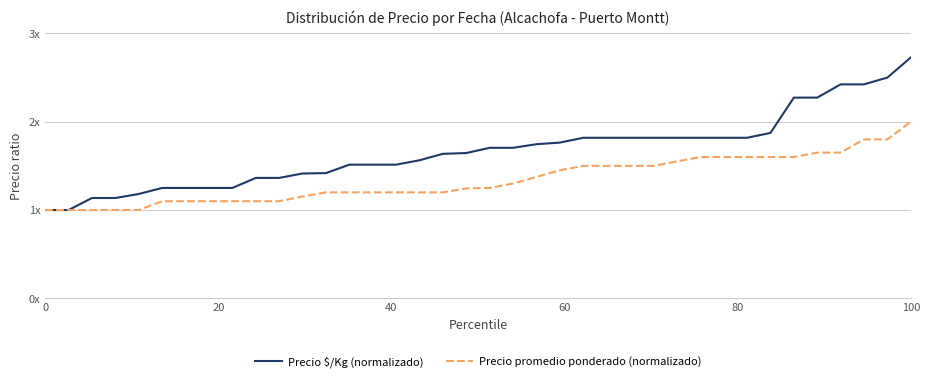

Is this an area chart (filled region under the line)?

No